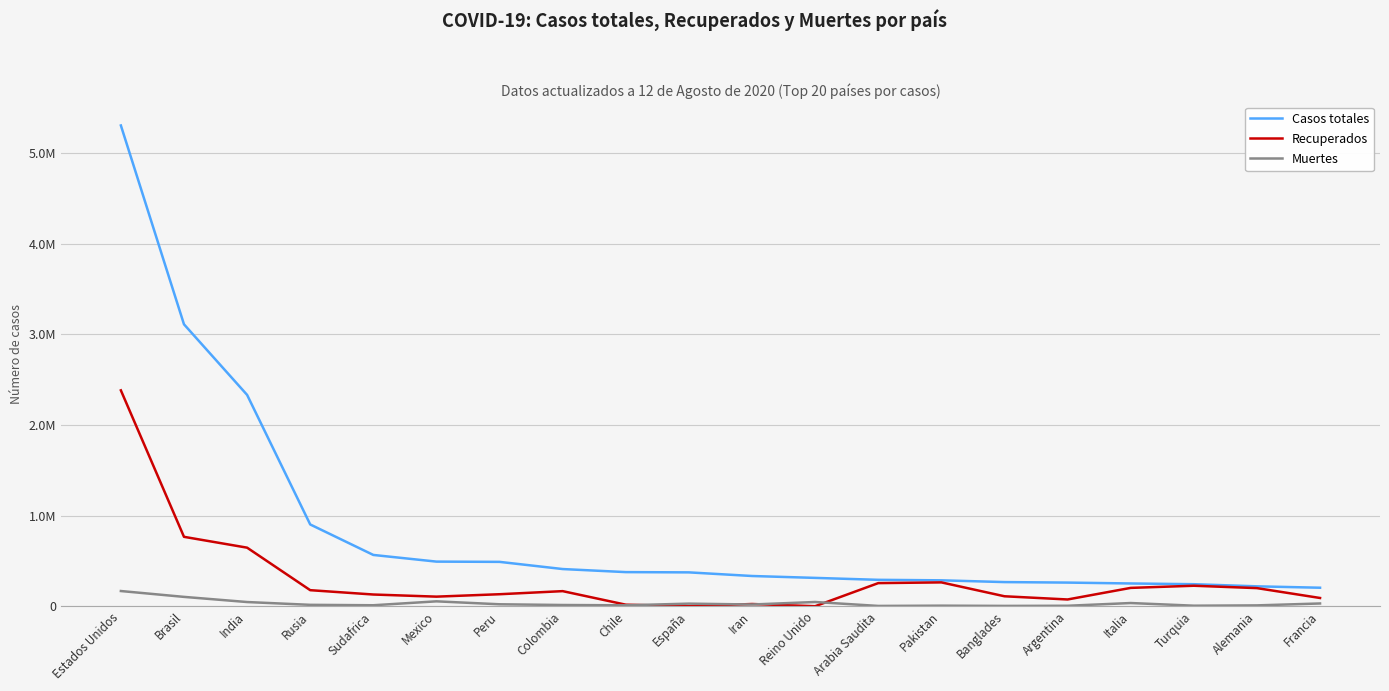

How many interior local peaks does the Muertes series have?

5